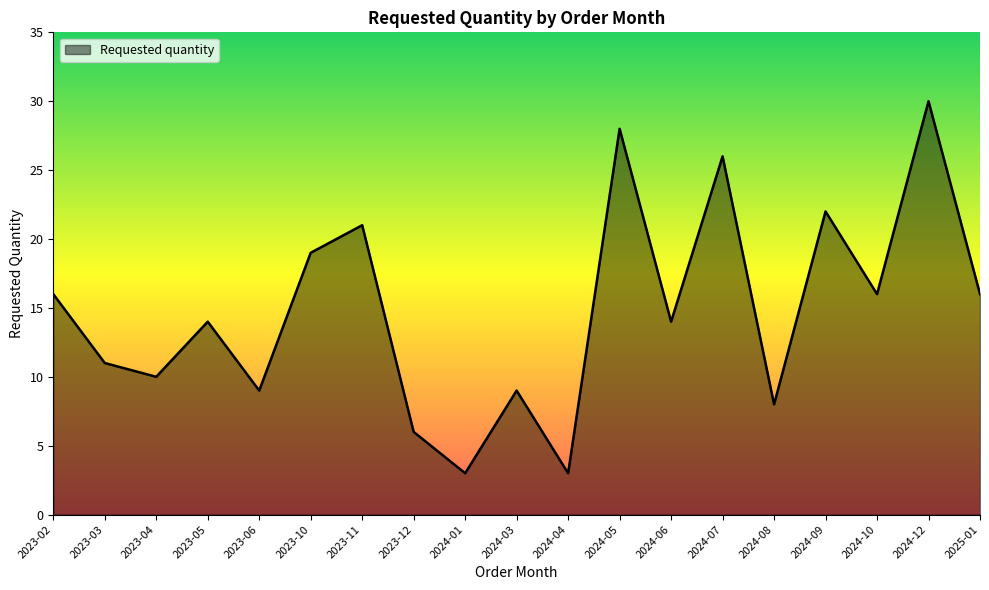

Is it true that the value at 2023-04 is 5?

False